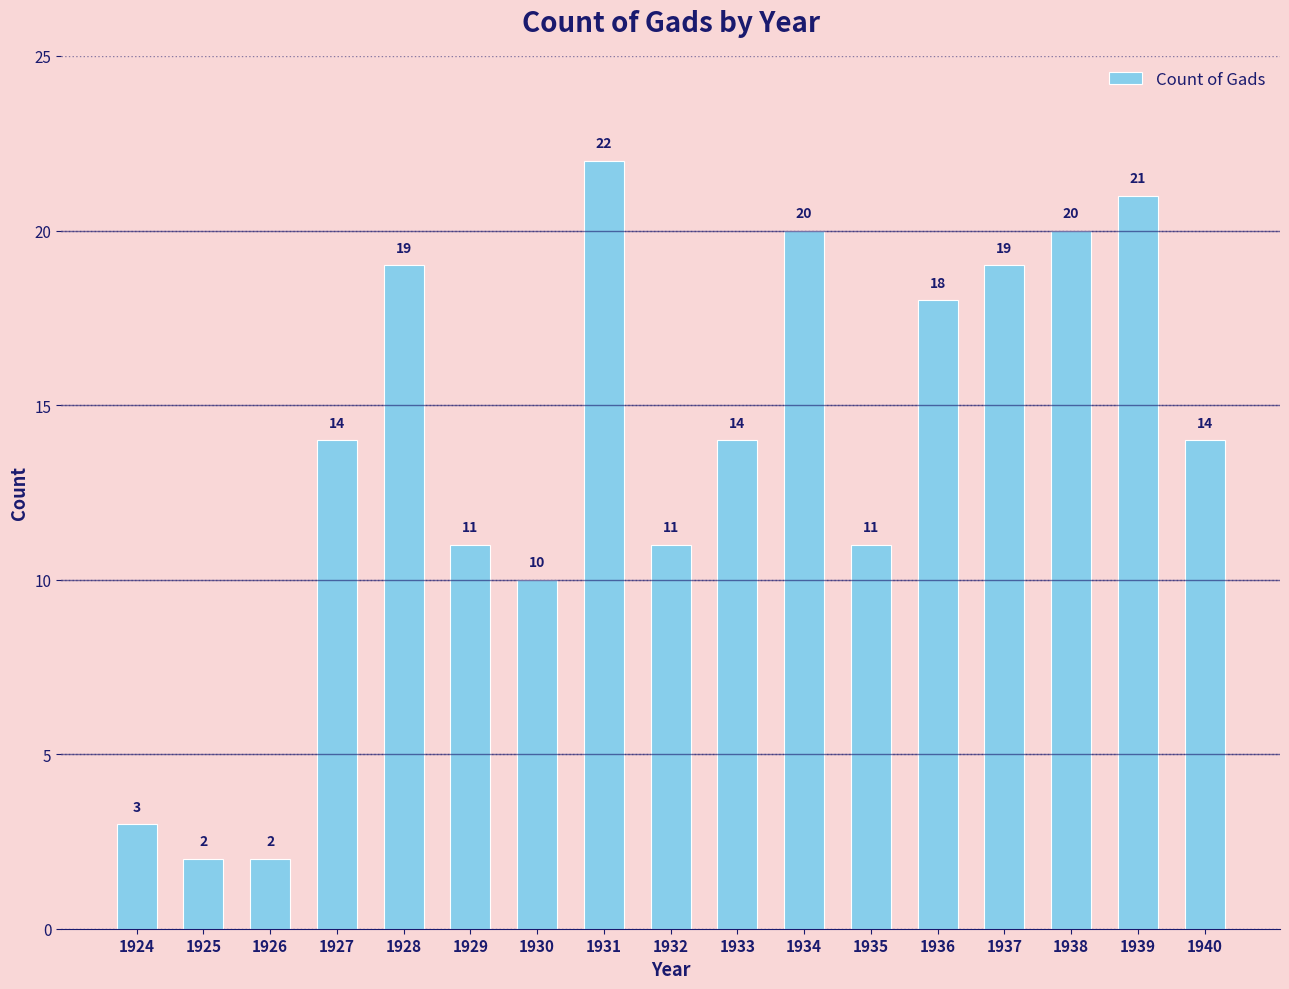

What is the approximate value at 1930?

10